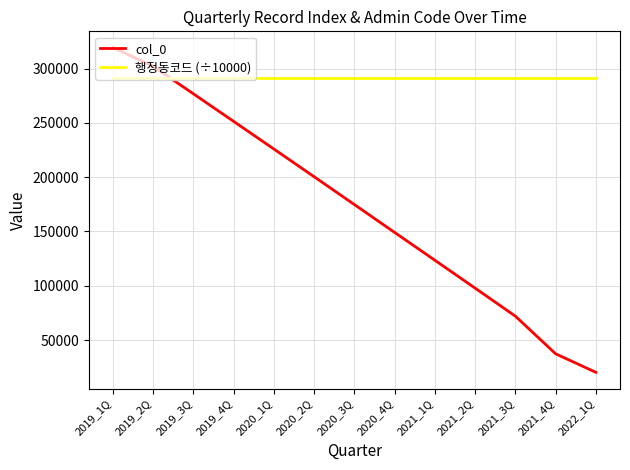

Rank the series by their average value, from highest to lowest.

행정동코드 (÷10000), col_0